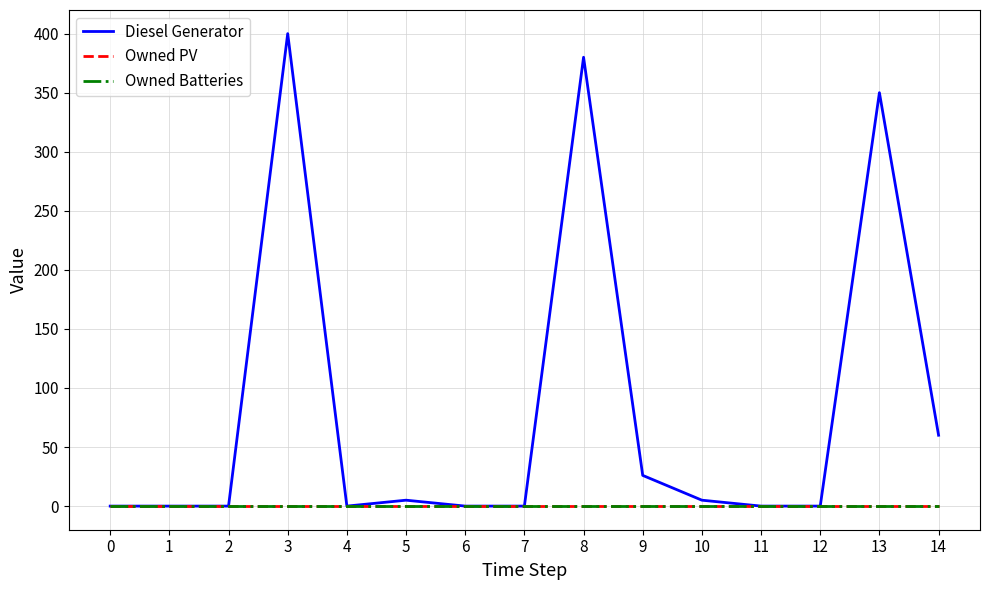

Which series has the largest range (max minus min)?

Diesel Generator